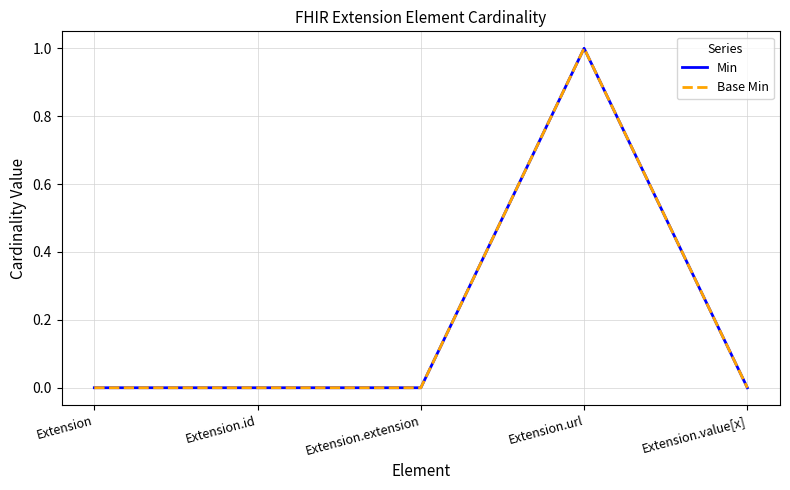

Does the chart display data point markers on the line(s)?

No